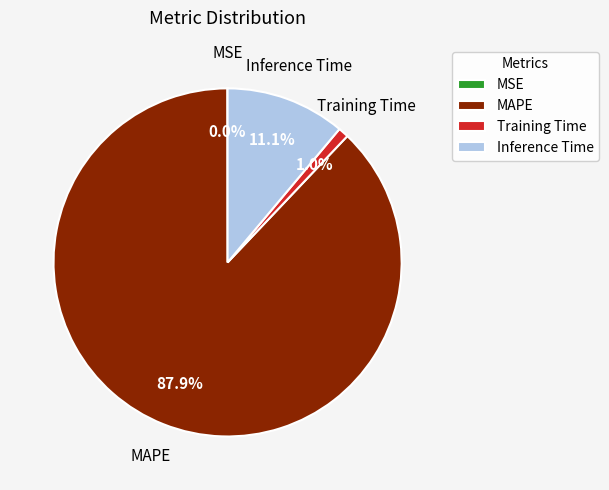

To the nearest percent, what percentage of the pie is Inference Time?

11%